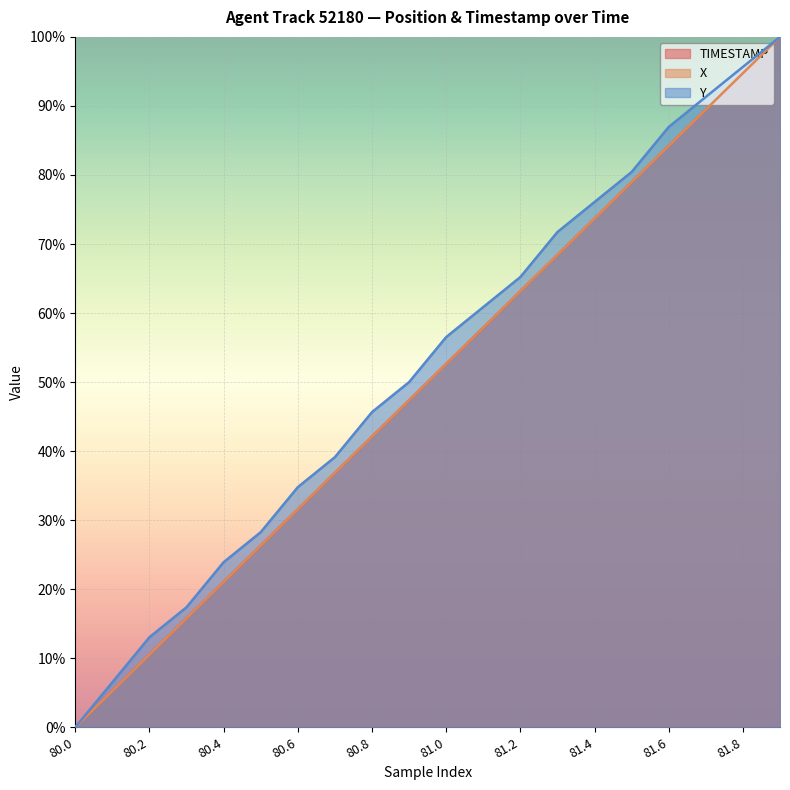

What position from the right is 81.6?

4